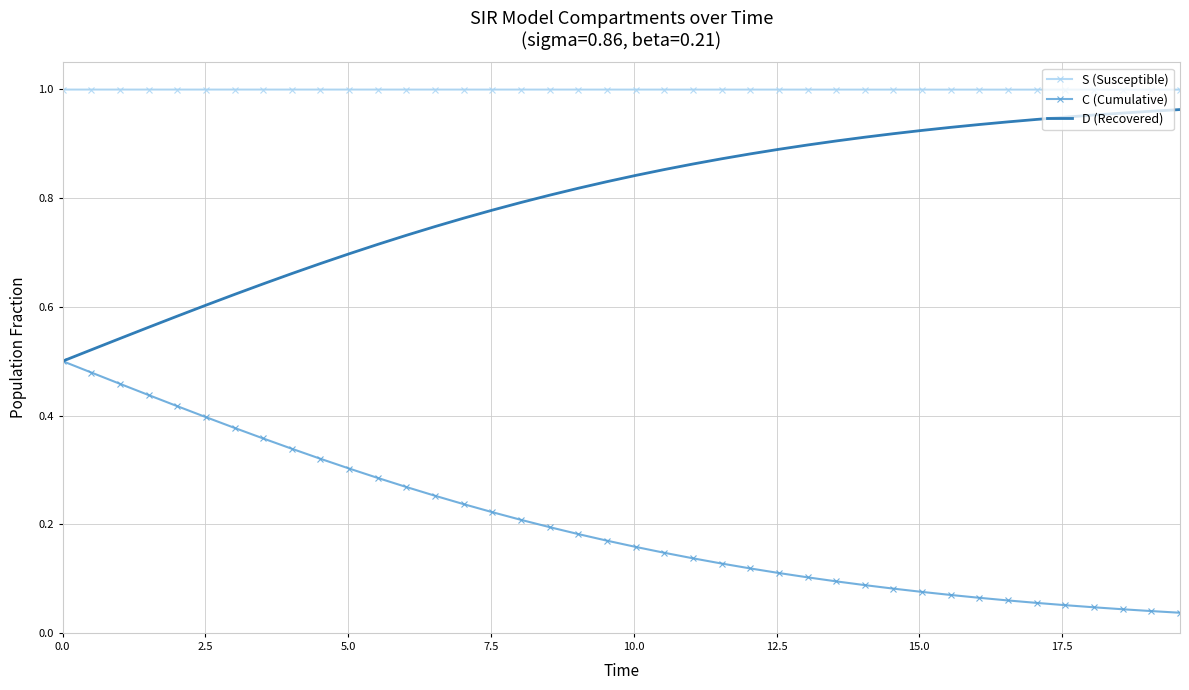

True or false: C (Cumulative) and S (Susceptible) intersect in this chart.

False